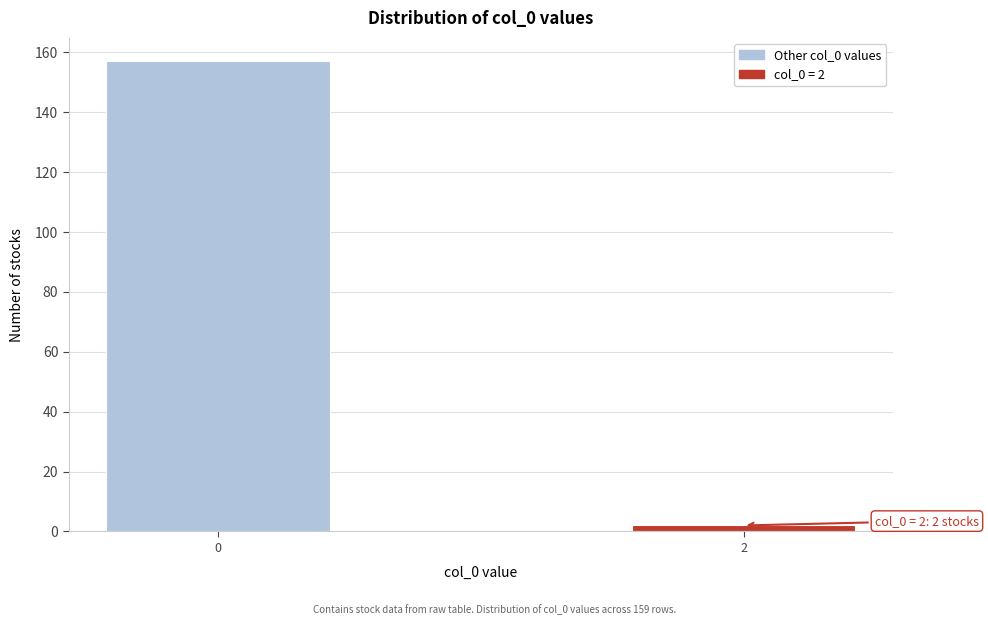

Reading left to right, transcribe all the data shown in this chart.

0=157	2=2